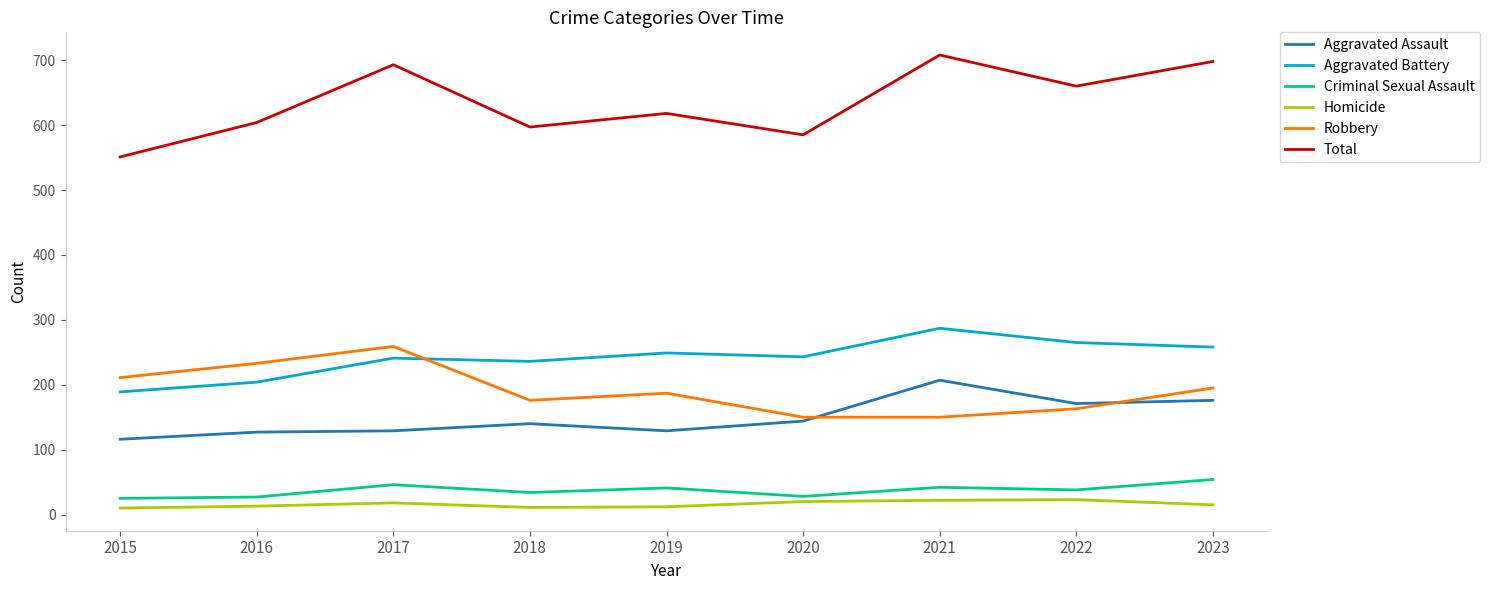

True or false: Homicide and Aggravated Battery cross at least once.

False